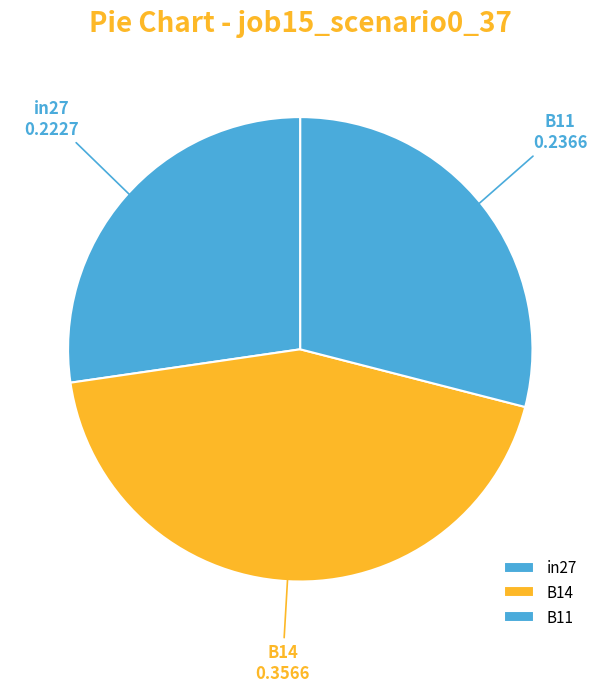

Count the number of slices in the pie.

3